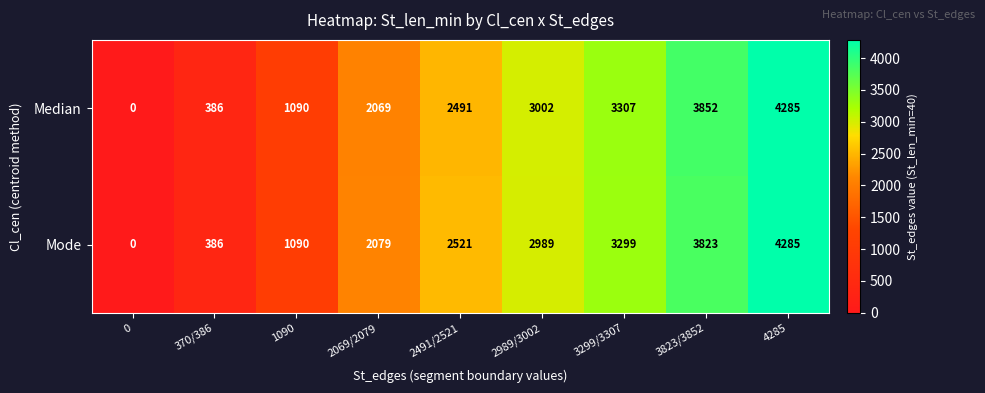

What is the difference between the Mode values at 0 and 2069/2079?

2079